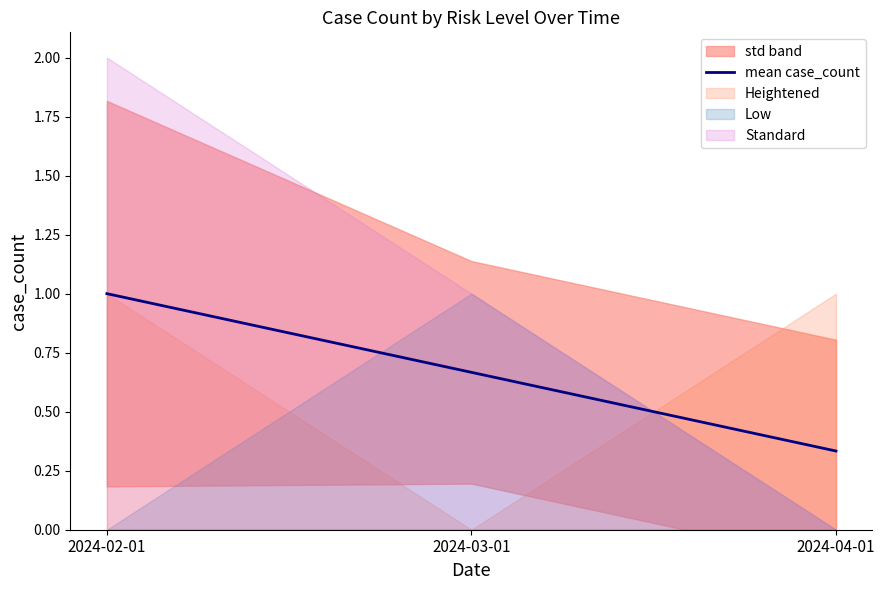

What position from the right is 2024-02-01?

3